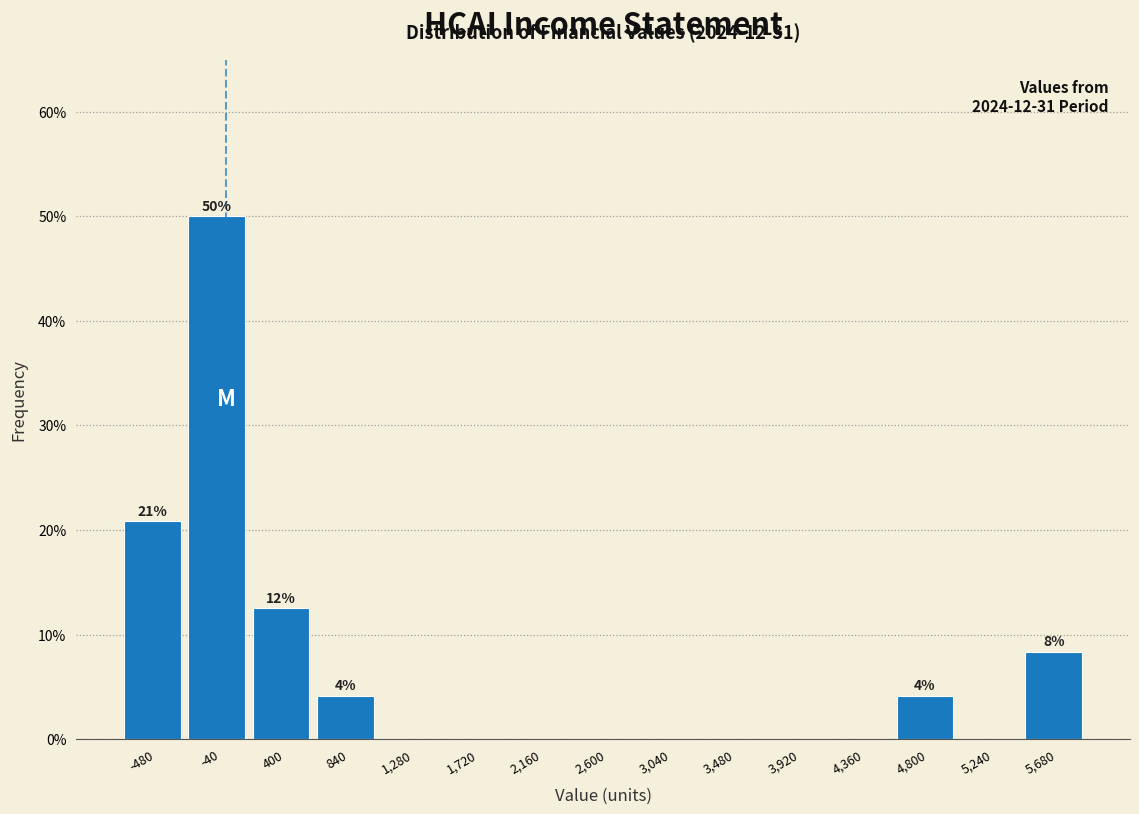

Which range on the x-axis has the tallest bar?

-260 to 180